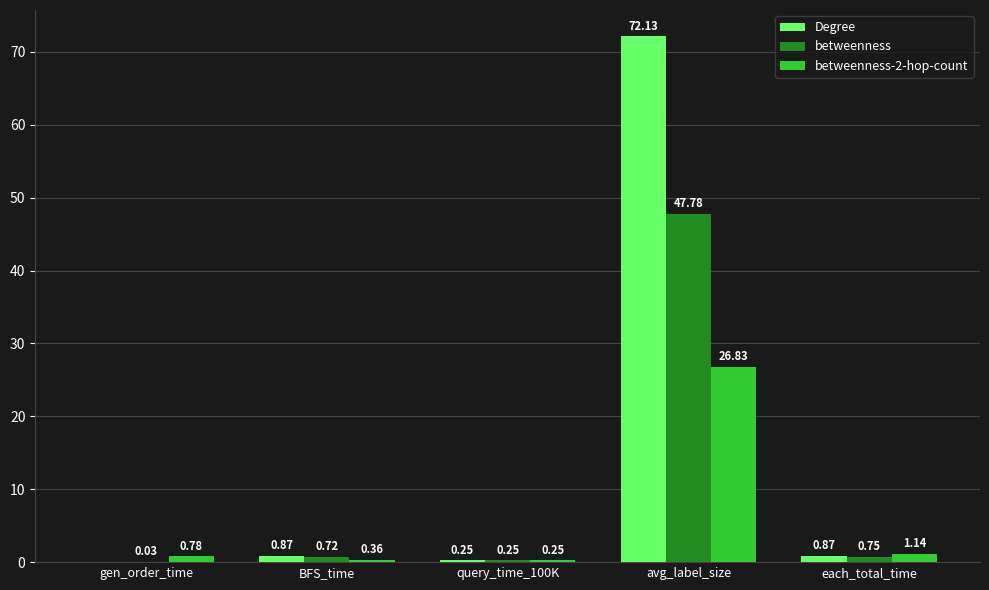

Which category has the highest value across all series?

avg_label_size